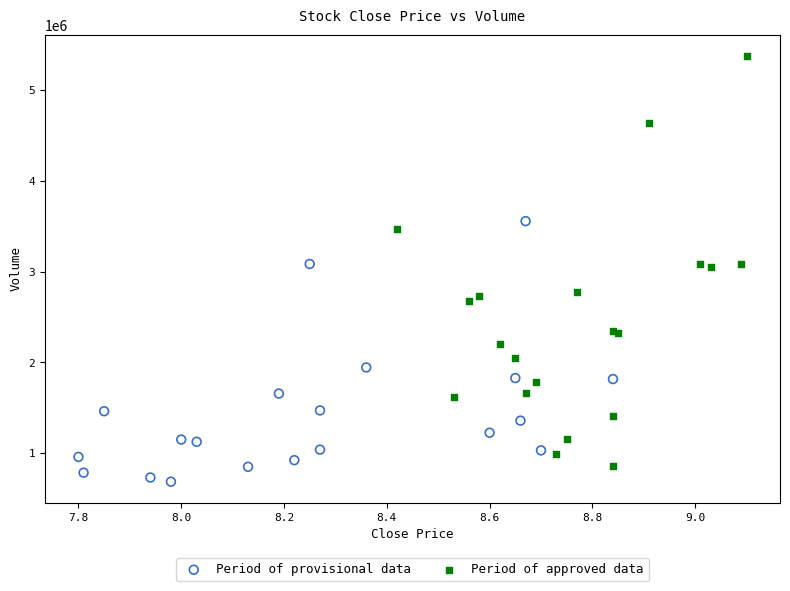

Which series reaches the maximum Y coordinate?

Period of approved data